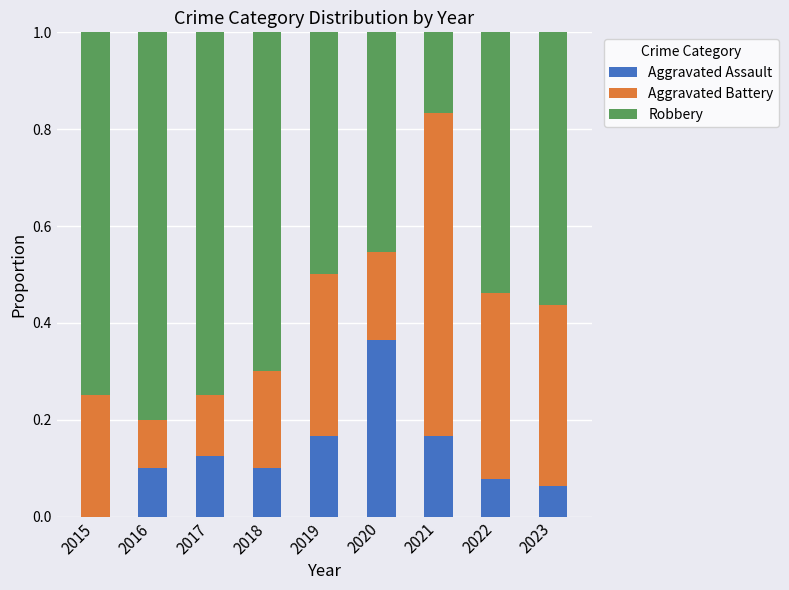

The value of Aggravated Assault at 2023 is 0.0. True or false?

False